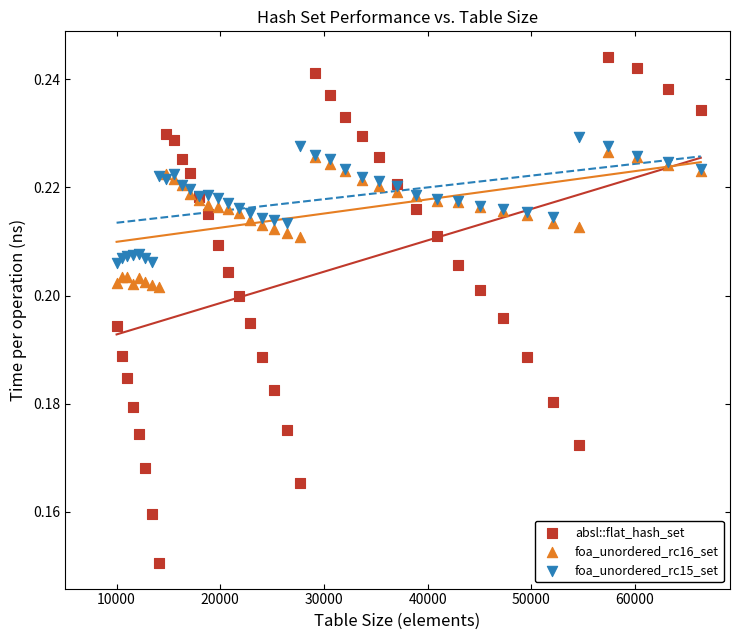

Which series has the widest spread of Y values?

absl::flat_hash_set